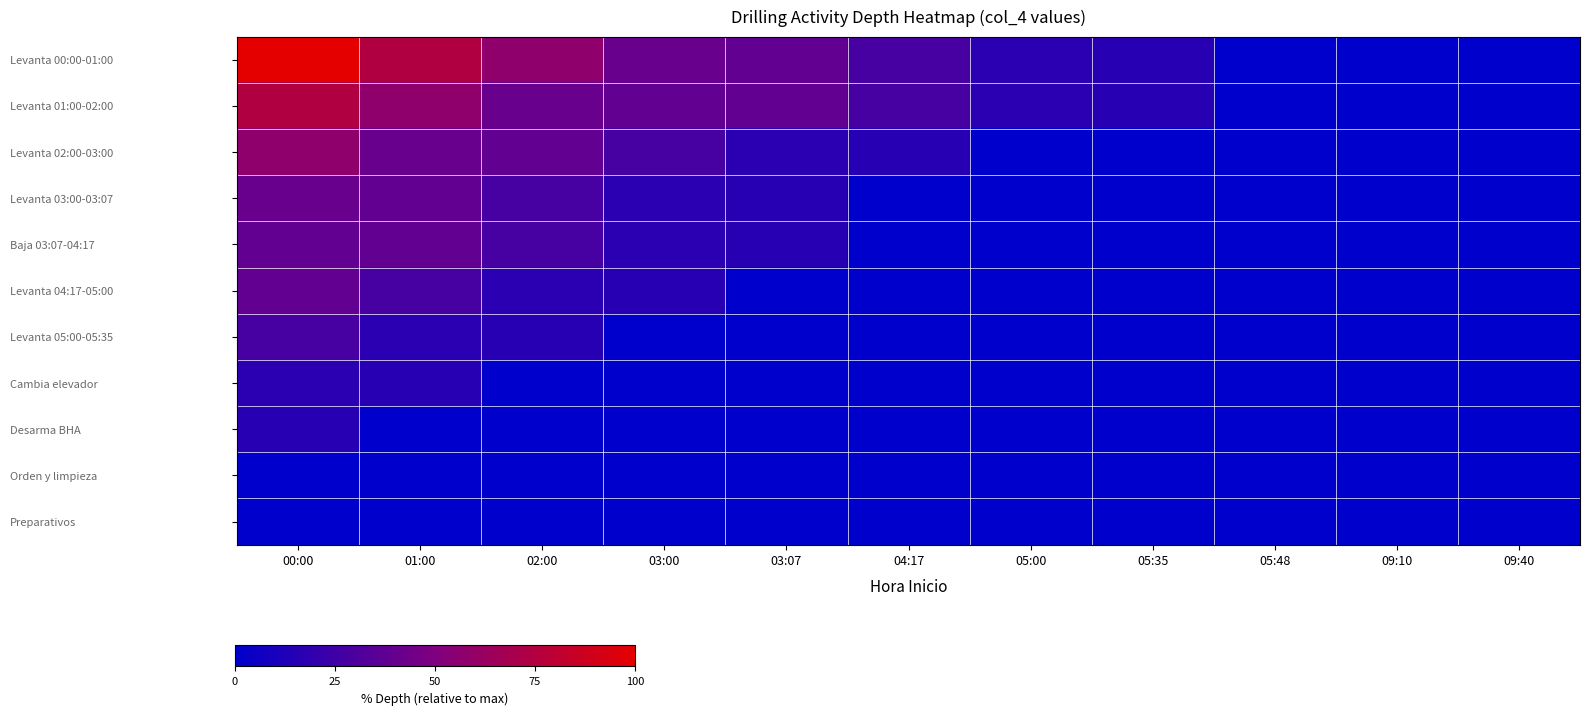

At how many categories does at least one series exceed 41?

4